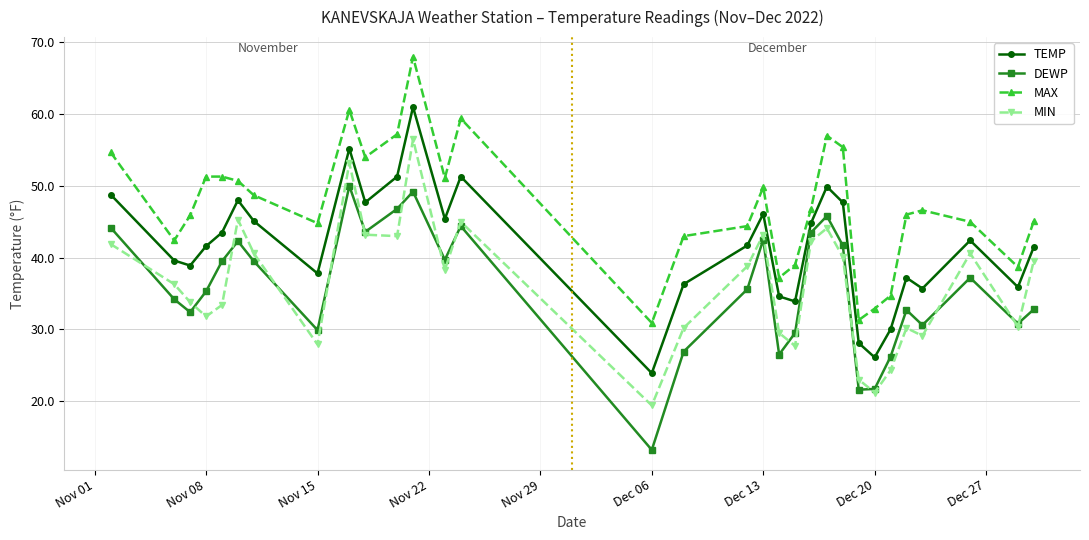

What is the value of the MAX point at the 7th from the left?

48.7